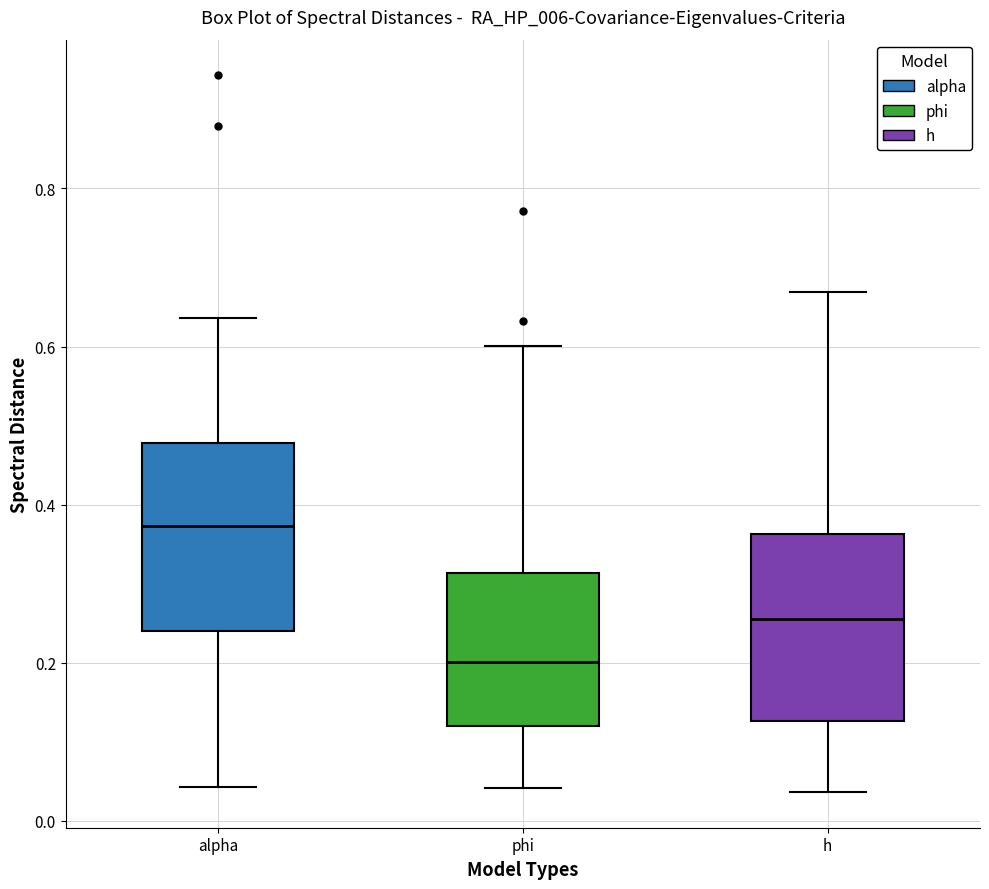

Which box's median line is the lowest?

phi